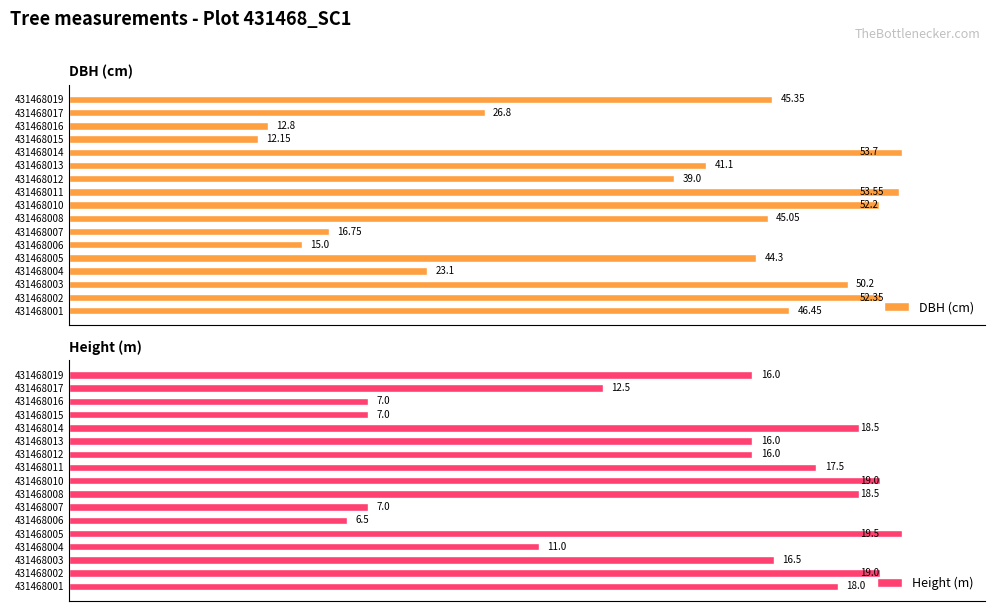

What are all the series names shown in the legend?

DBH (cm), Height (m)